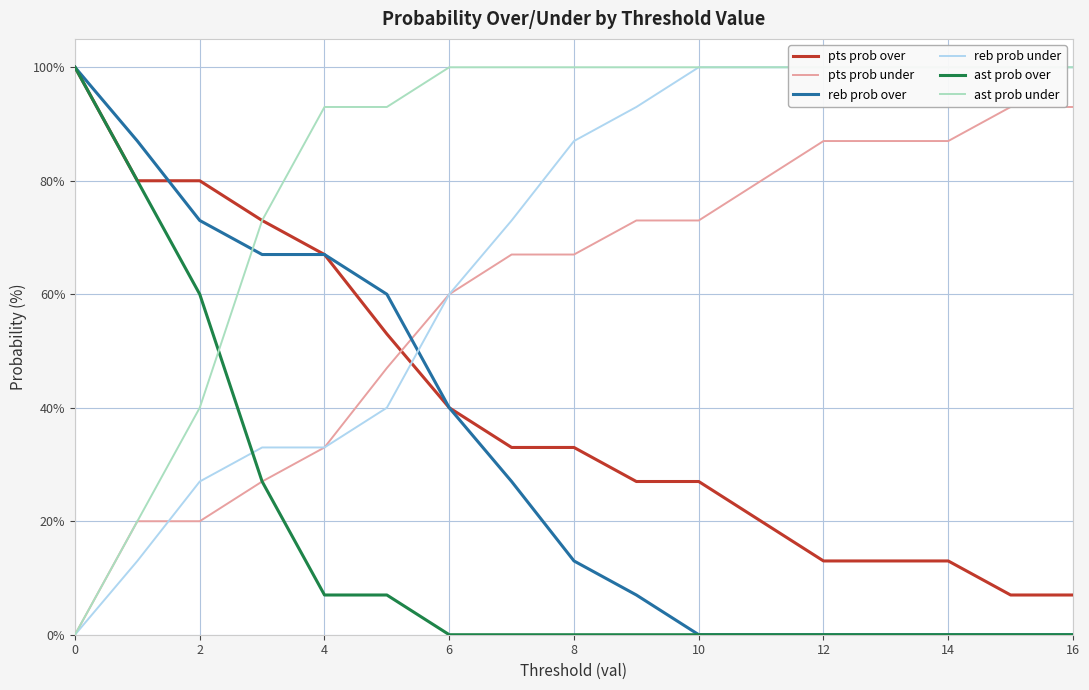

Is this an area chart (filled region under the line)?

No